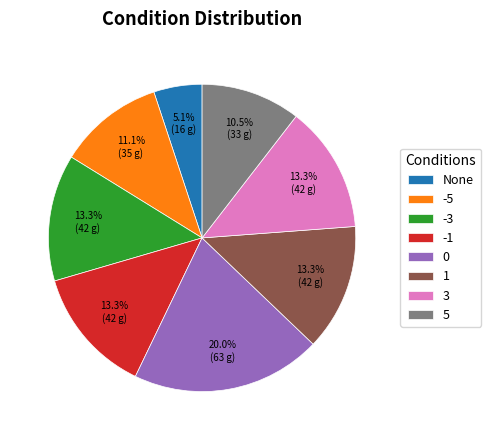

Does 5 represent more than half of the total?

No